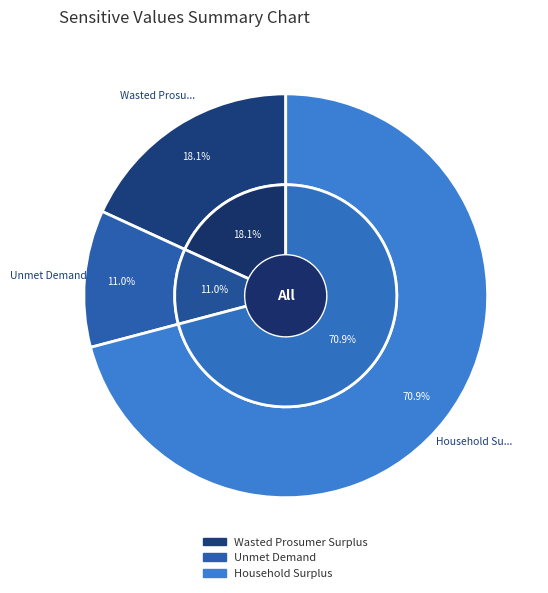

What is the majority slice?

Household Surplus